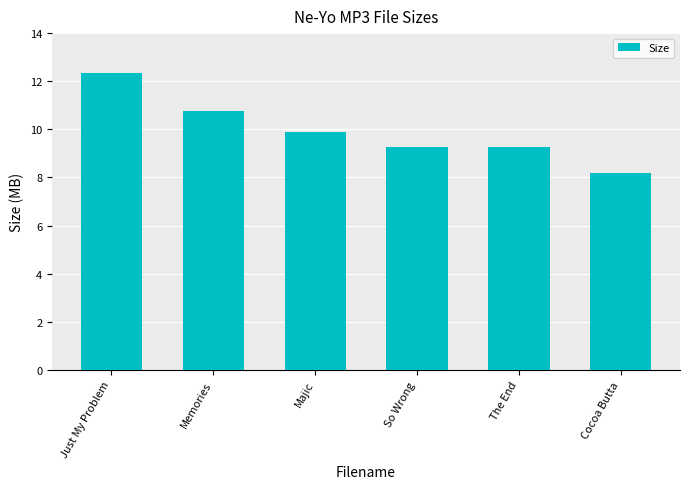

Count the number of data series in this chart.

1